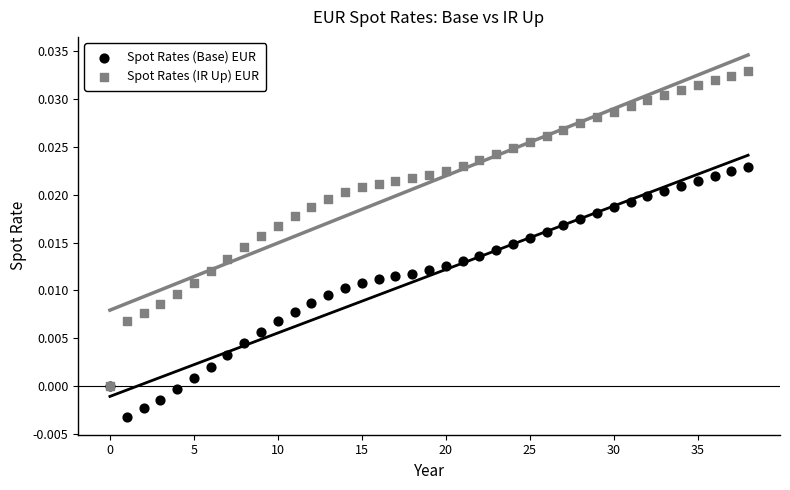

What are all the series names shown in the legend?

Spot Rates (Base) EUR, Spot Rates (IR Up) EUR